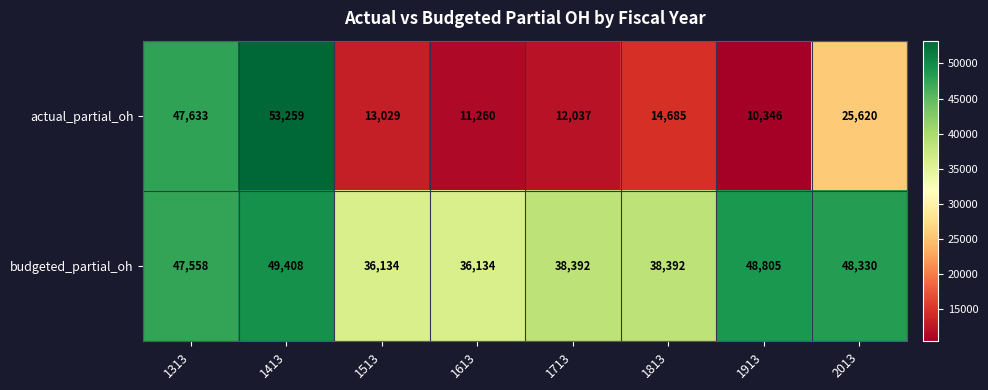

Is it true that actual_partial_oh equals 25620 at 2013?

True